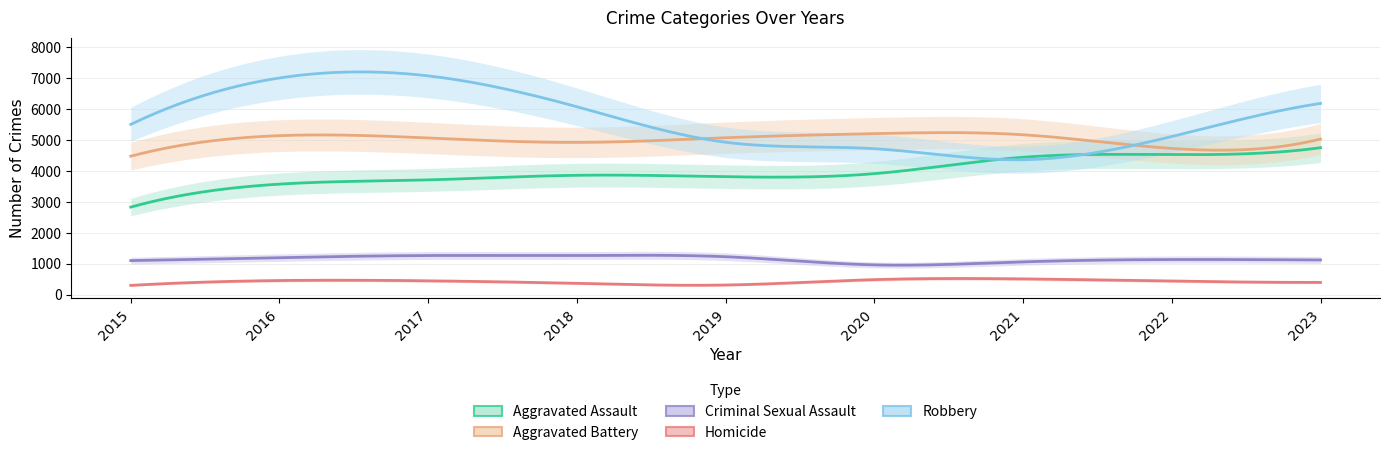

At which category does Robbery reach its first local valley?

2021